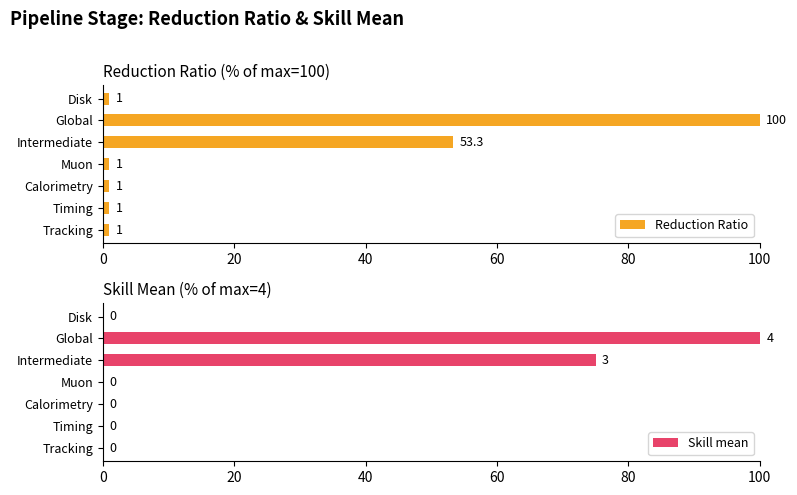

True or false: Reduction Ratio has a value of 56.3 at Global.

False